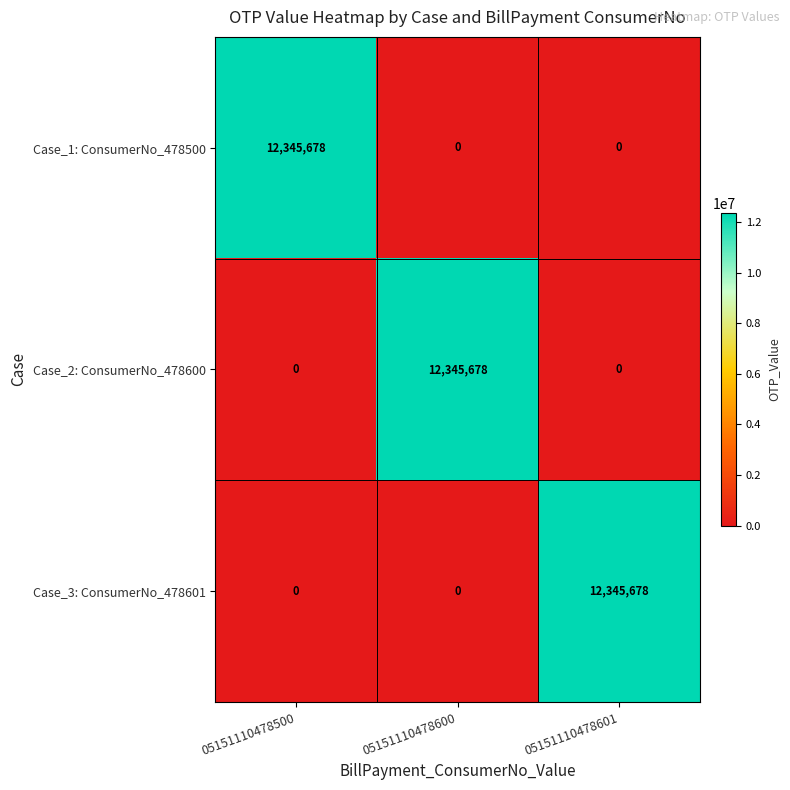

Which category has the highest value in the Case_3: ConsumerNo_478601 series?

05151110478601